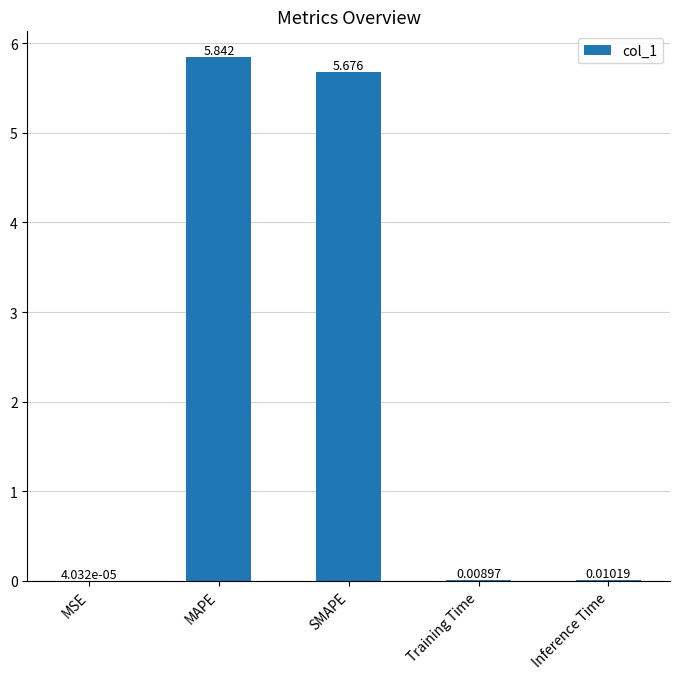

What is the average value?

2.3